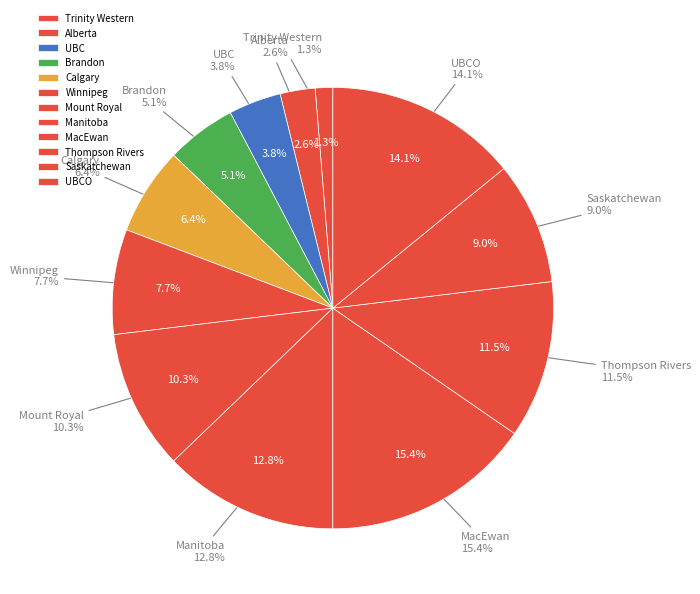

What percentage is NOT represented by MacEwan?

84.6%